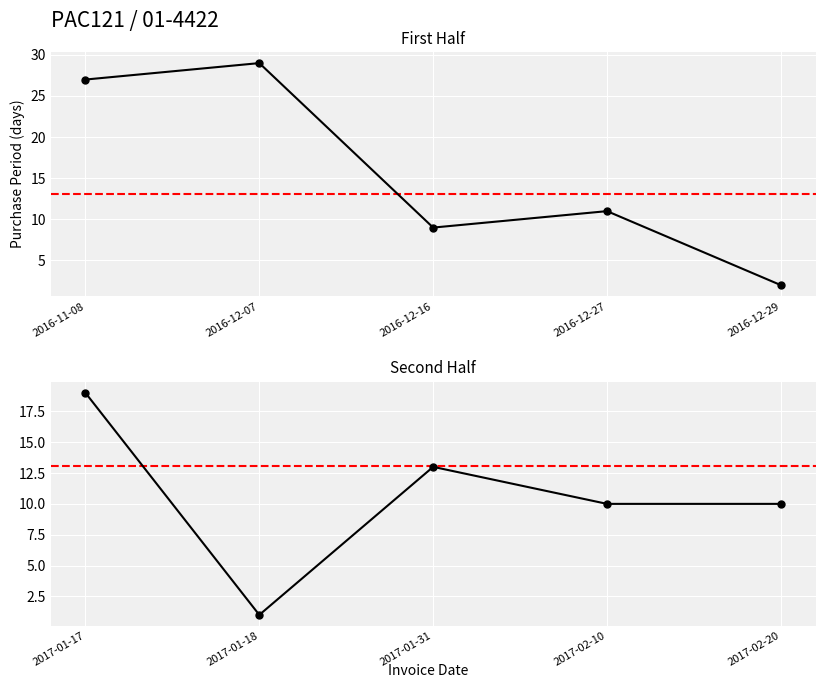

How many values are between 10 and 13?

3